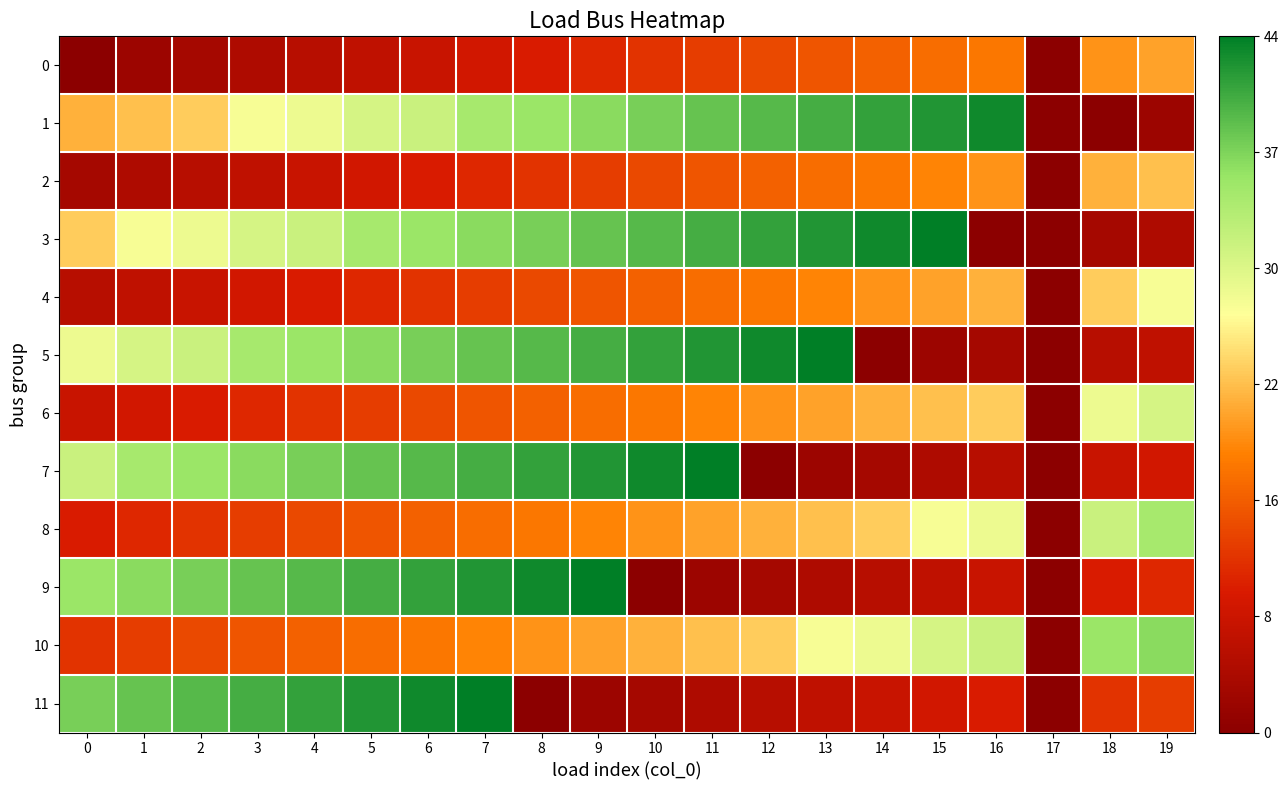

Reading left to right, what are all the values shown in this chart?

0: 0=0	1=2	2=3	3=4	4=5	5=6	6=7	7=8	8=9	9=10	10=11	11=12	12=13	13=14	14=15	15=16	16=17	17=0	18=19	19=20
1: 0=21	1=22	2=23	3=27	4=28	5=30	6=31	7=34	8=35	9=36	10=37	11=38	12=39	13=40	14=41	15=42	16=43	17=0	18=0	19=2
2: 0=3	1=4	2=5	3=6	4=7	5=8	6=9	7=10	8=11	9=12	10=13	11=14	12=15	13=16	14=17	15=18	16=19	17=0	18=21	19=22
3: 0=23	1=27	2=28	3=30	4=31	5=34	6=35	7=36	8=37	9=38	10=39	11=40	12=41	13=42	14=43	15=44	16=0	17=0	18=3	19=4
4: 0=5	1=6	2=7	3=8	4=9	5=10	6=11	7=12	8=13	9=14	10=15	11=16	12=17	13=18	14=19	15=20	16=21	17=0	18=23	19=27
5: 0=28	1=30	2=31	3=34	4=35	5=36	6=37	7=38	8=39	9=40	10=41	11=42	12=43	13=44	14=0	15=2	16=3	17=0	18=5	19=6
6: 0=7	1=8	2=9	3=10	4=11	5=12	6=13	7=14	8=15	9=16	10=17	11=18	12=19	13=20	14=21	15=22	16=23	17=0	18=28	19=30
7: 0=31	1=34	2=35	3=36	4=37	5=38	6=39	7=40	8=41	9=42	10=43	11=44	12=0	13=2	14=3	15=4	16=5	17=0	18=7	19=8
8: 0=9	1=10	2=11	3=12	4=13	5=14	6=15	7=16	8=17	9=18	10=19	11=20	12=21	13=22	14=23	15=27	16=28	17=0	18=31	19=34
9: 0=35	1=36	2=37	3=38	4=39	5=40	6=41	7=42	8=43	9=44	10=0	11=2	12=3	13=4	14=5	15=6	16=7	17=0	18=9	19=10
10: 0=11	1=12	2=13	3=14	4=15	5=16	6=17	7=18	8=19	9=20	10=21	11=22	12=23	13=27	14=28	15=30	16=31	17=0	18=35	19=36
11: 0=37	1=38	2=39	3=40	4=41	5=42	6=43	7=44	8=0	9=2	10=3	11=4	12=5	13=6	14=7	15=8	16=9	17=0	18=11	19=12